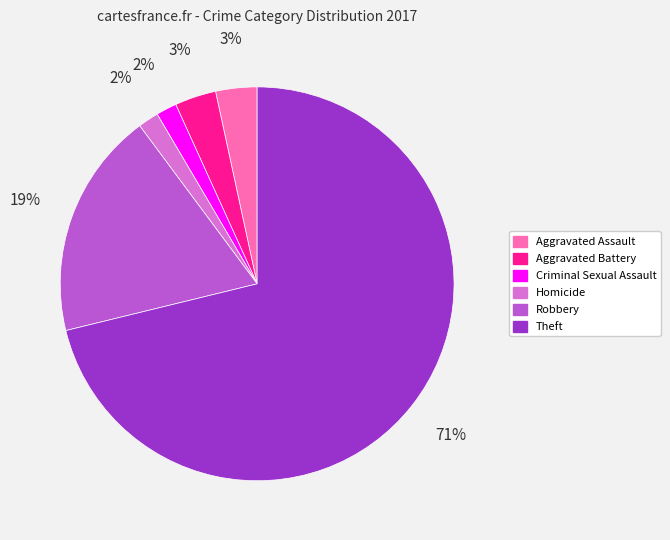

To the nearest percent, what is the difference between the largest and smallest slice percentages?

69%